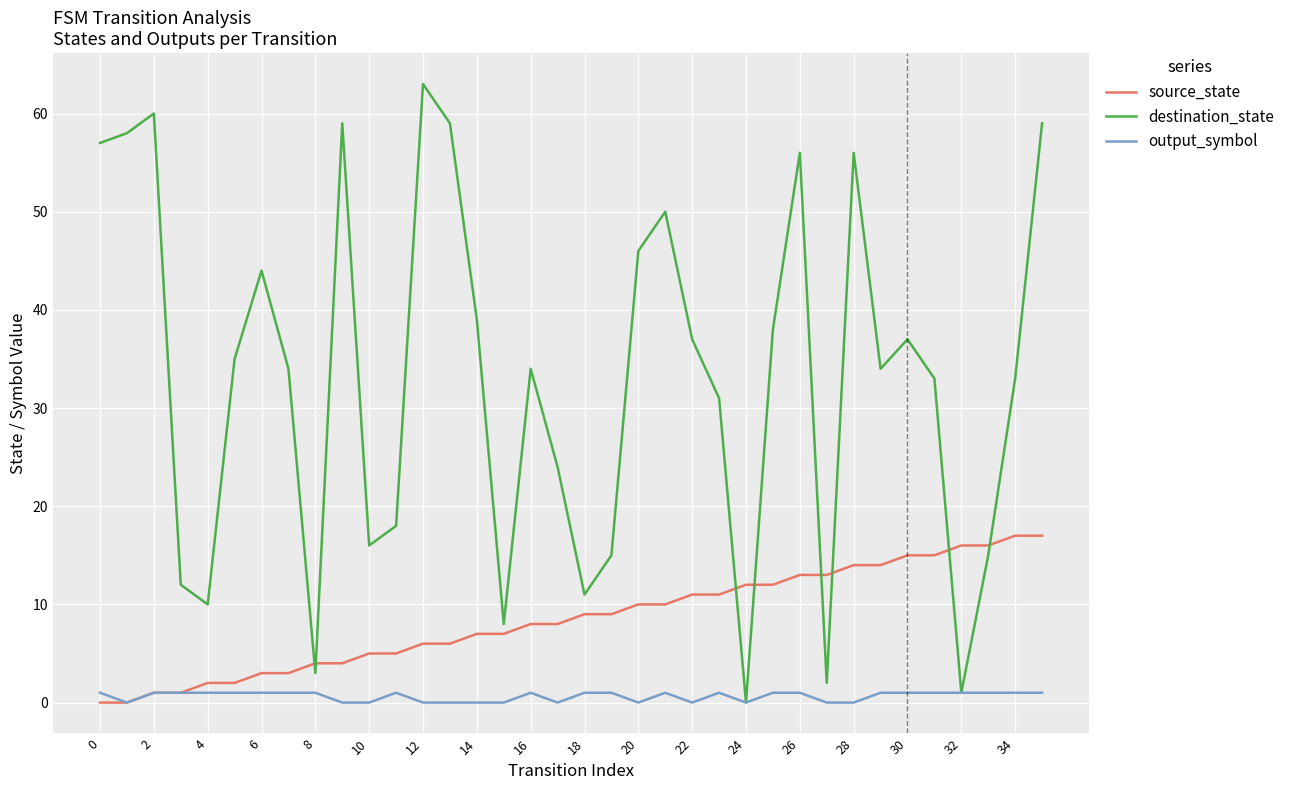

How many series are shown in this chart?

3